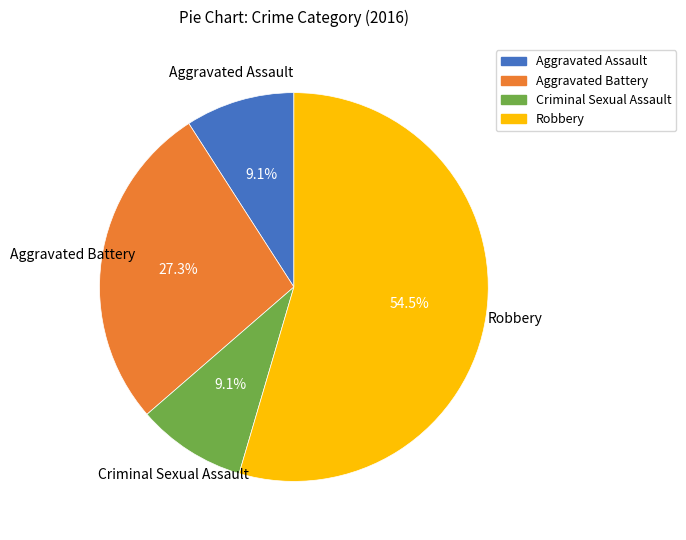

Is the sum of Robbery and Aggravated Battery greater than half?

Yes